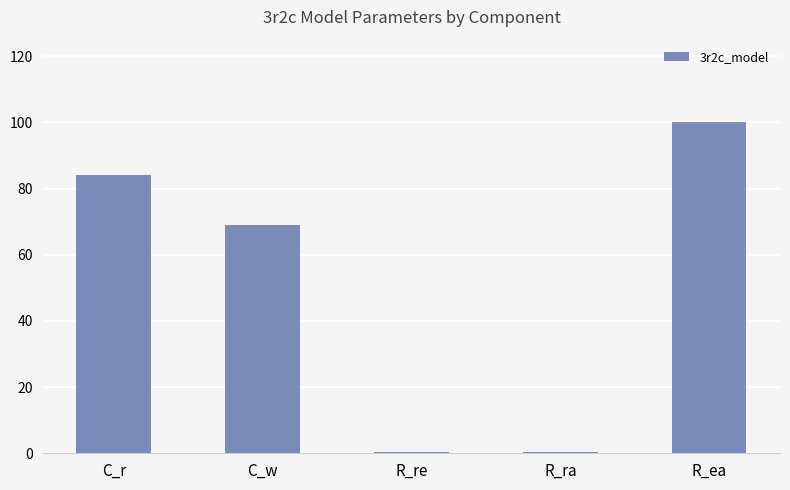

True or false: the data shows 69.1 at C_w.

True